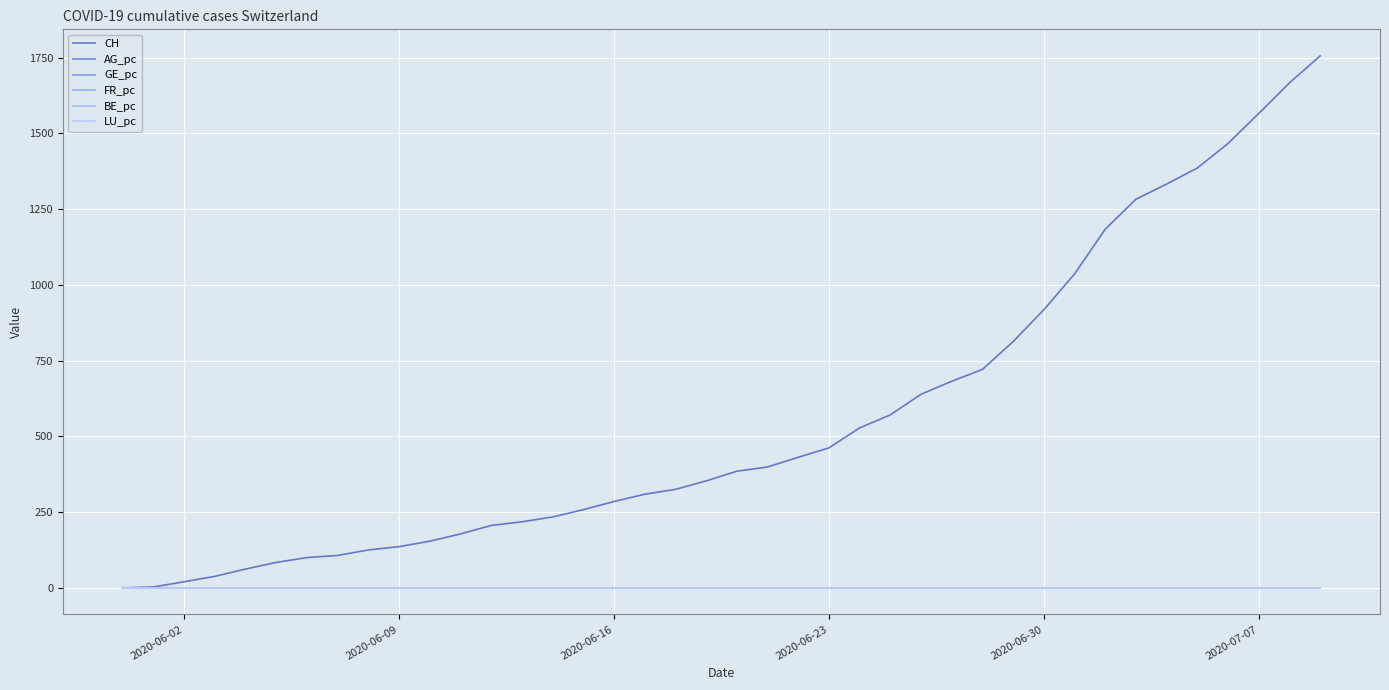

Count the number of data series in this chart.

6